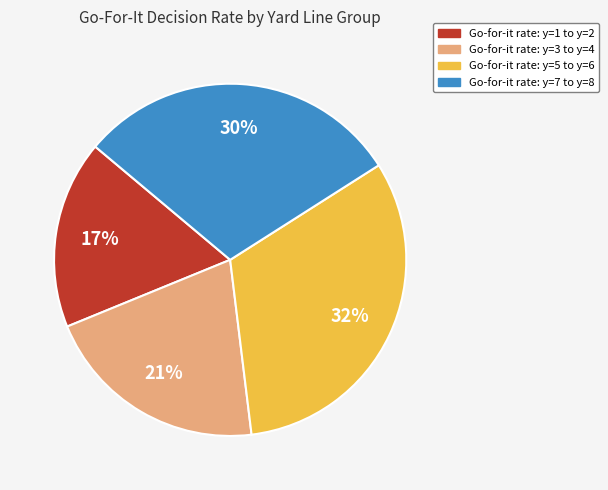

Is there a majority slice in this chart?

No